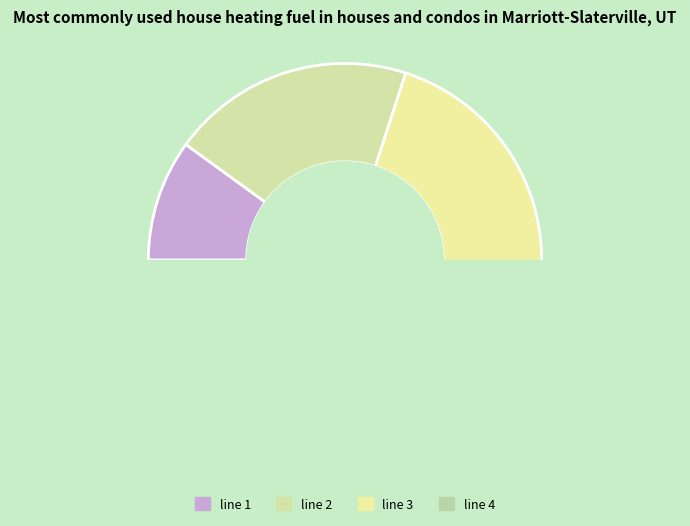

What percentage is the line 4 slice, to the nearest percent?

40%